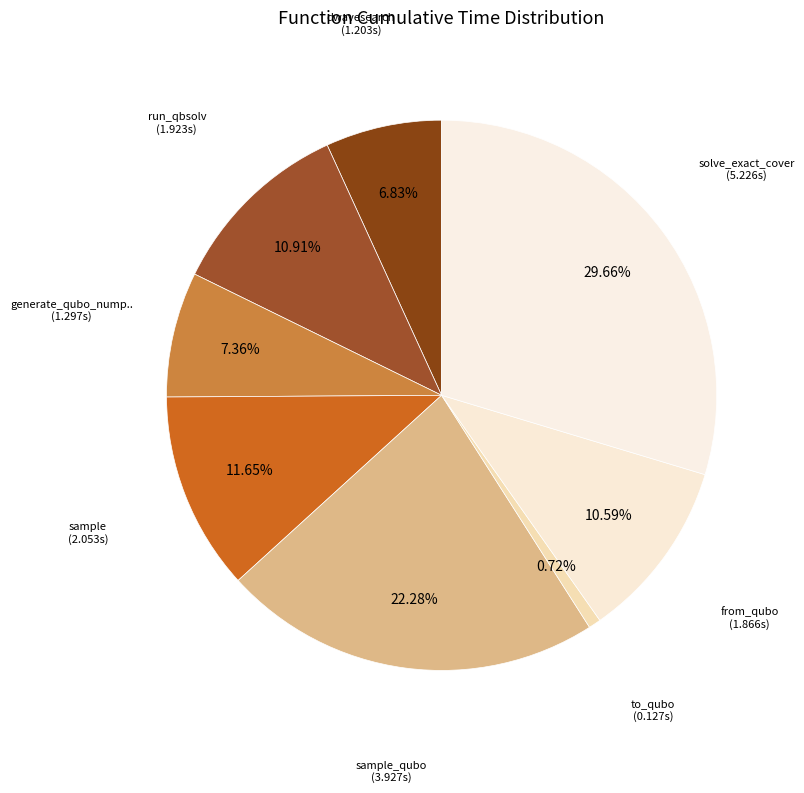

Does any single category account for the majority?

No